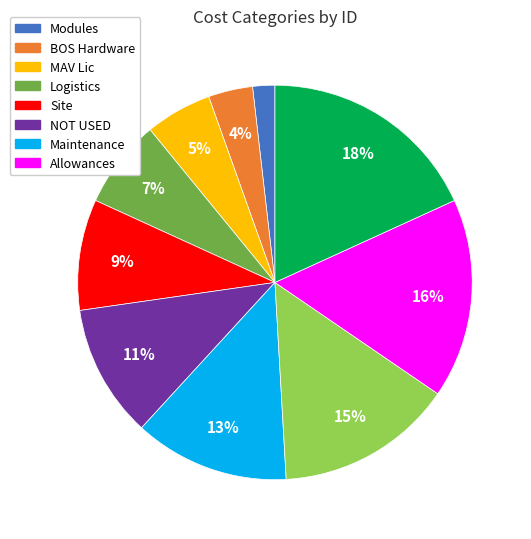

Count the number of slices in the pie.

10